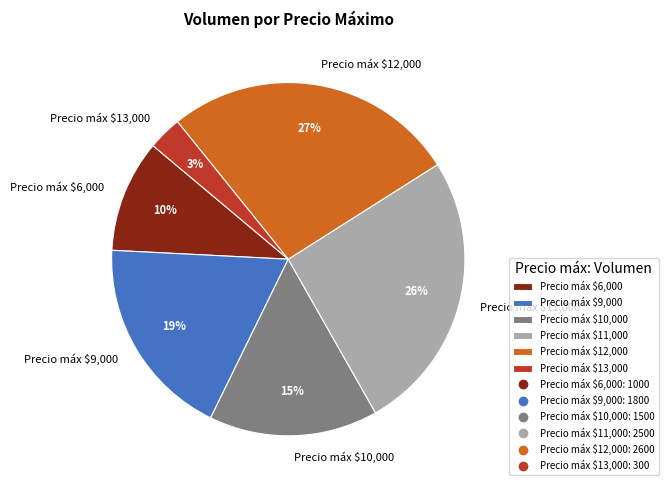

The Precio máx $13,000 slice represents 17% of the pie. True or false?

False